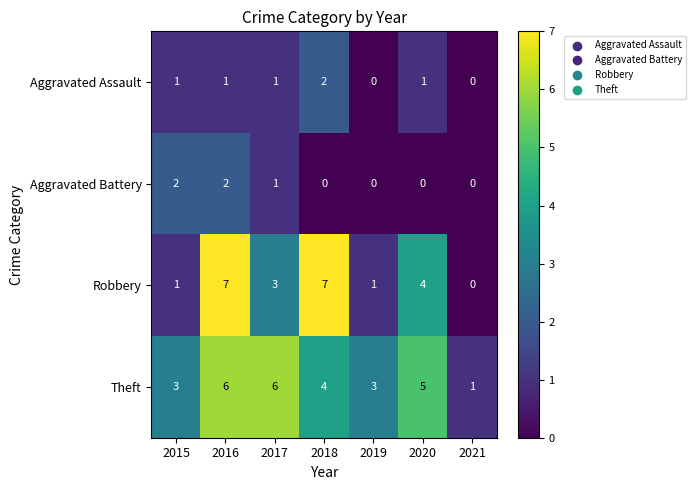

Which series has the widest spread of values?

Robbery